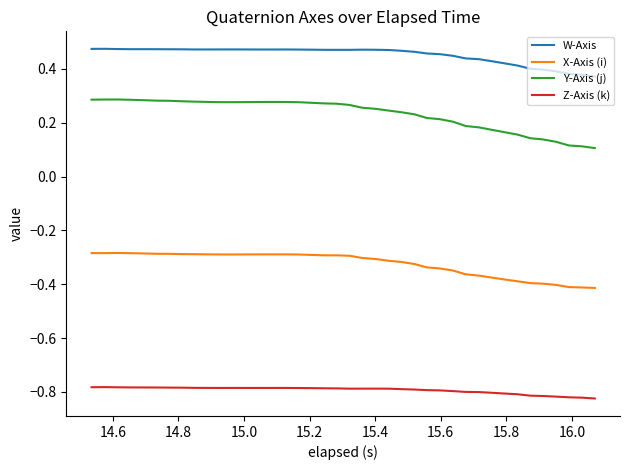

List the series in order of their overall mean, lowest first.

Z-Axis (k), X-Axis (i), Y-Axis (j), W-Axis